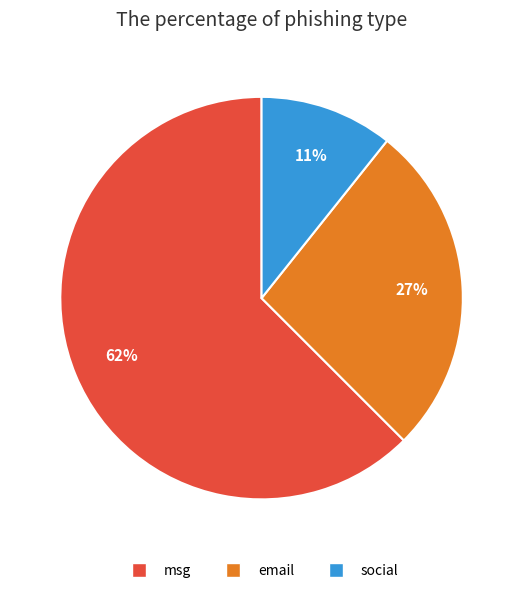

Rank the categories by value from lowest to highest.

social, email, msg